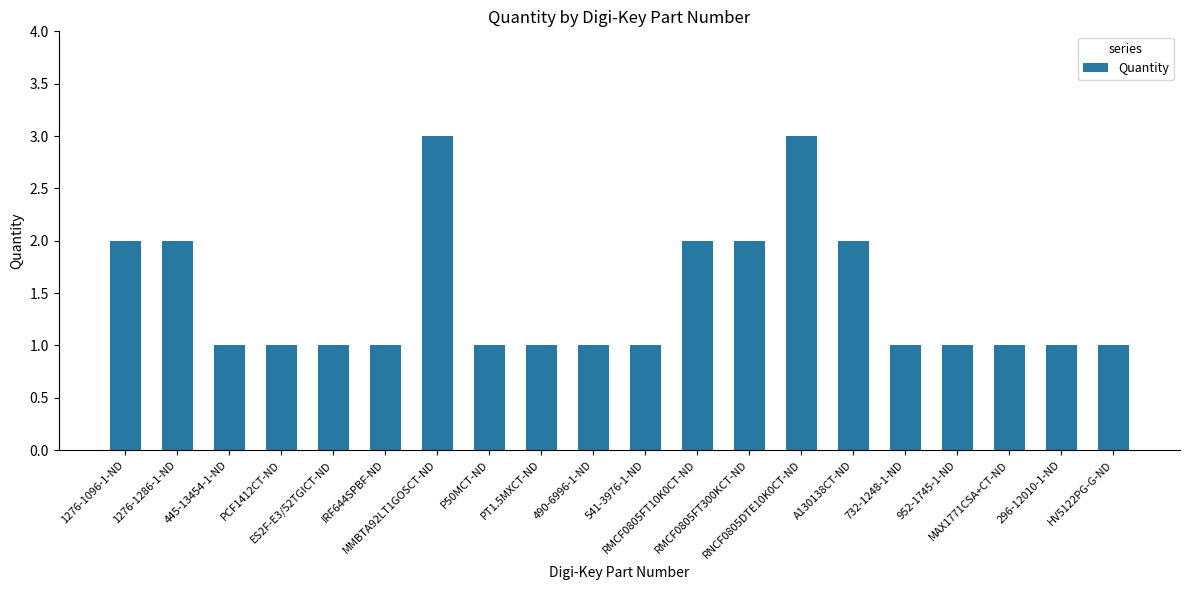

The value at HV5122PG-G-ND is 2. True or false?

False